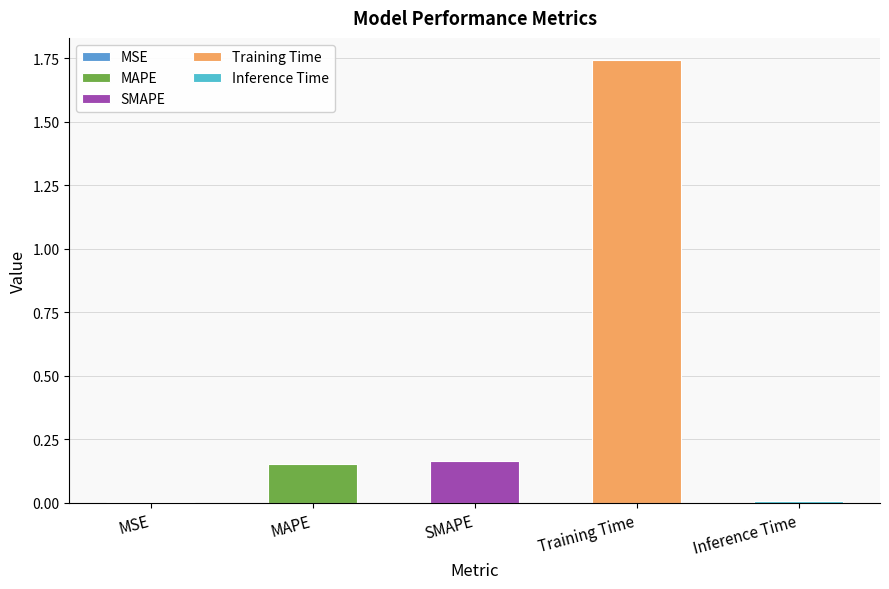

At which label is the value closest to 0?

MSE